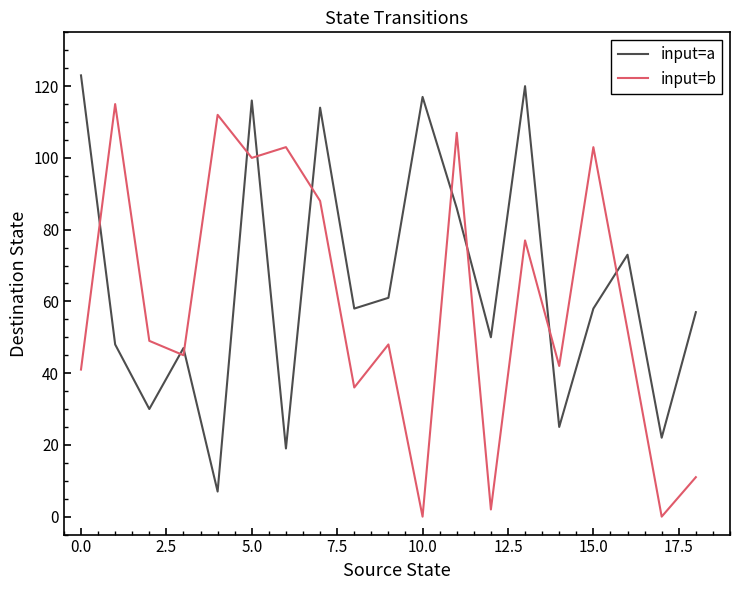

What is the difference between the maximum and minimum values in the input=a series?

116